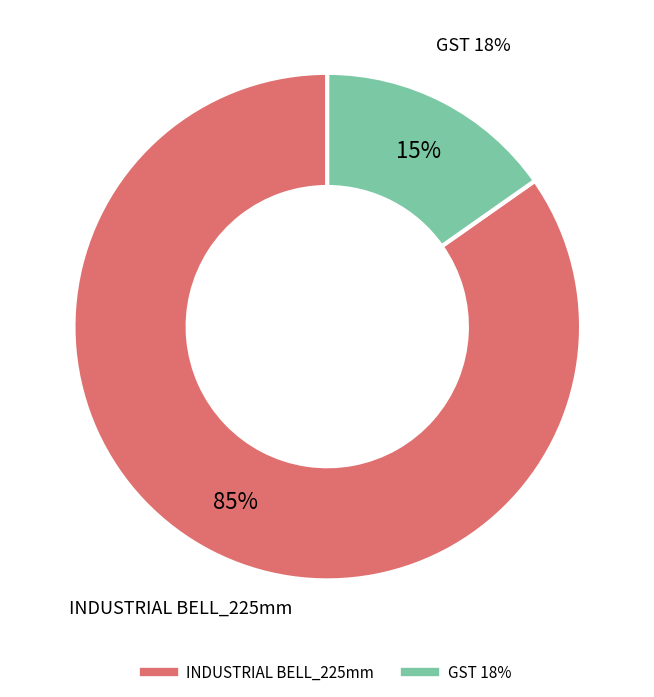

Which category has the smallest portion of the pie?

GST 18%